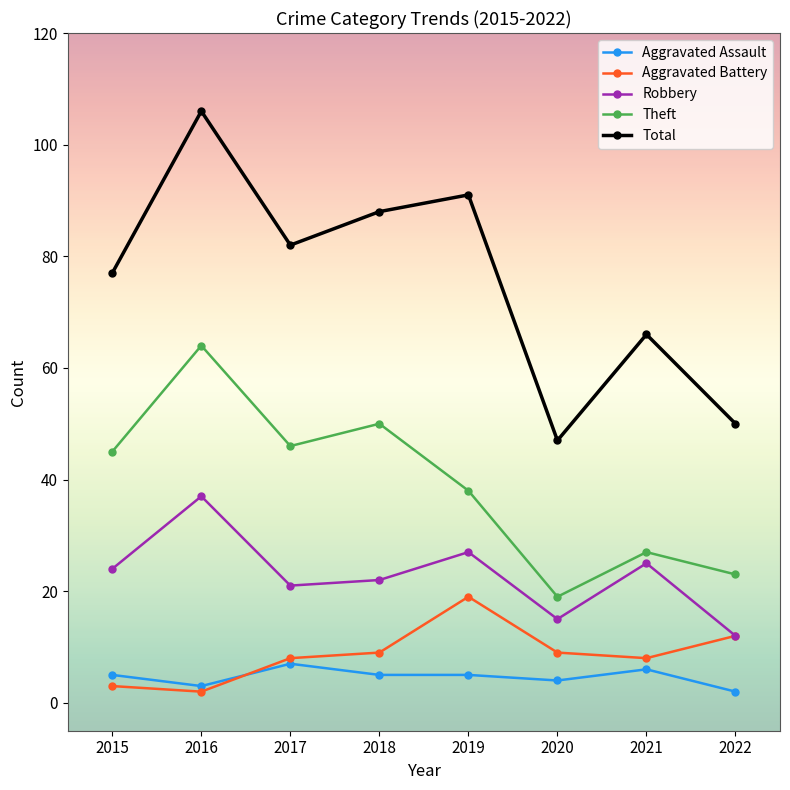

True or false: Total has more than 0 points higher than both neighbors.

True